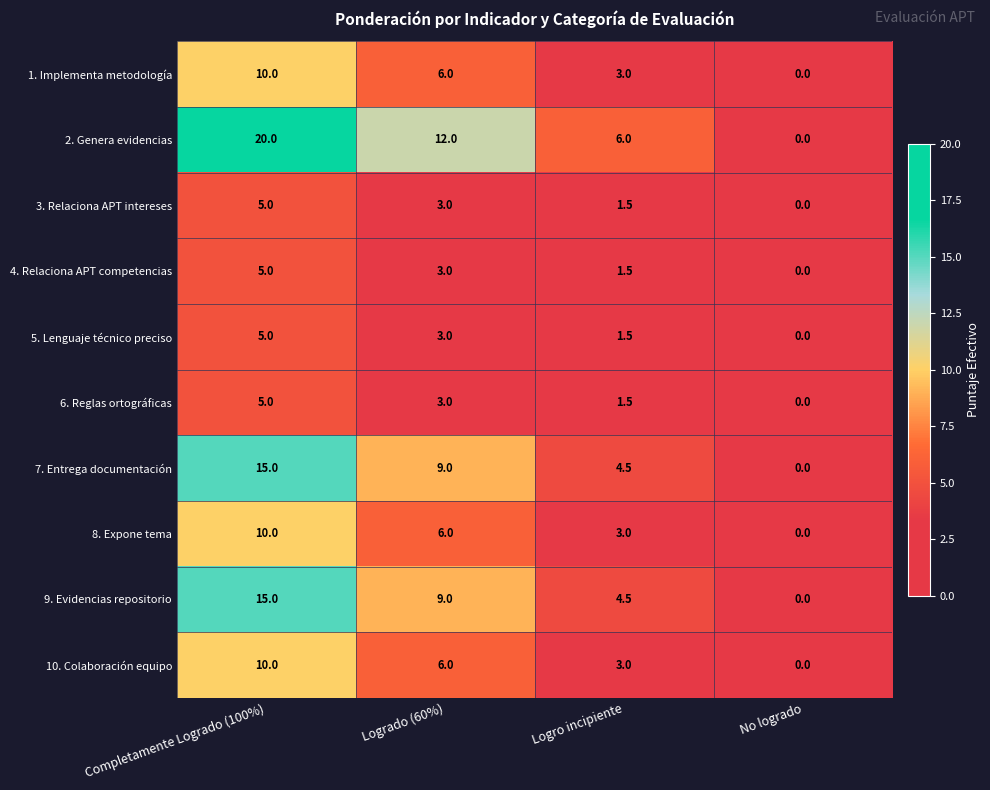

What is the total value across all series at Logro incipiente?

30.0